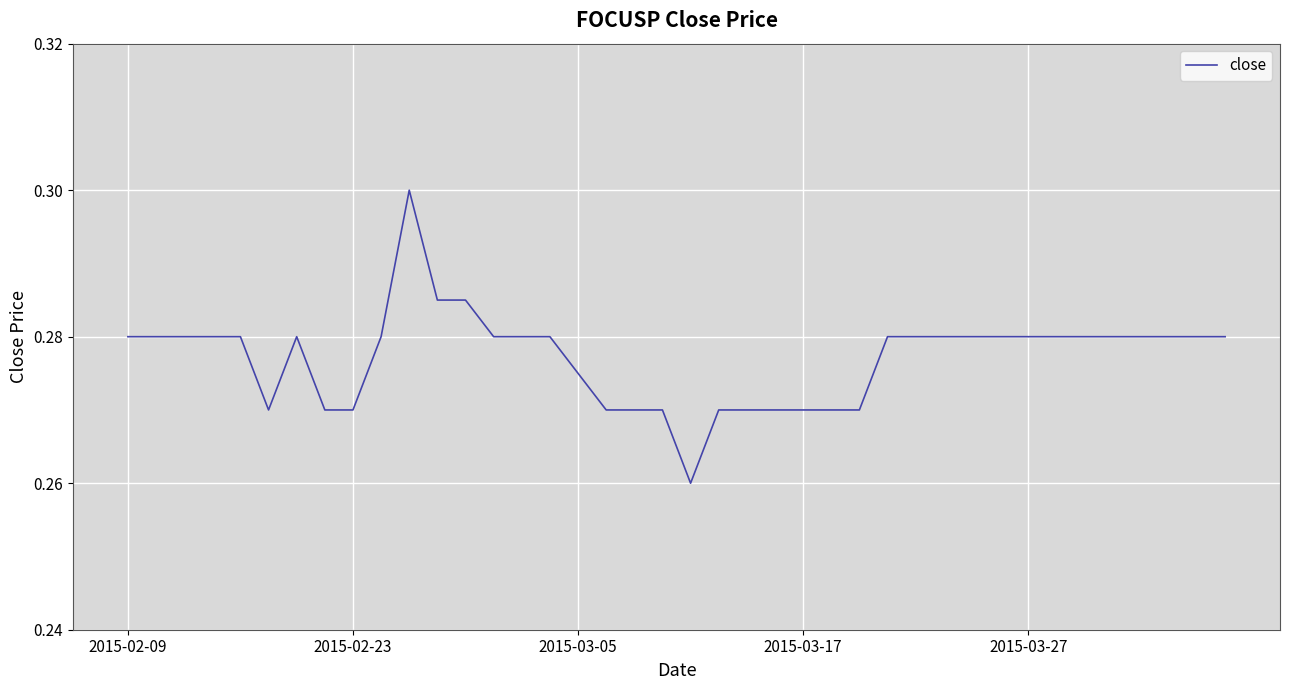

Is this an area chart (filled region under the line)?

No